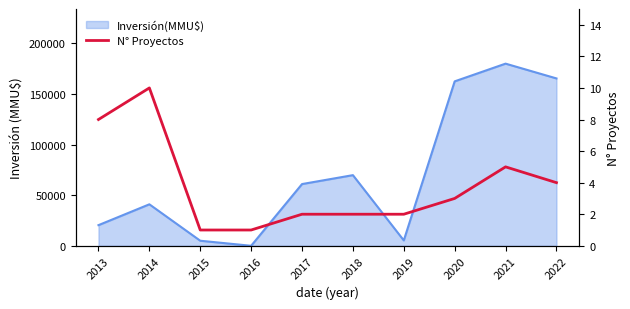

What is the value of the 2nd point from the left?

10